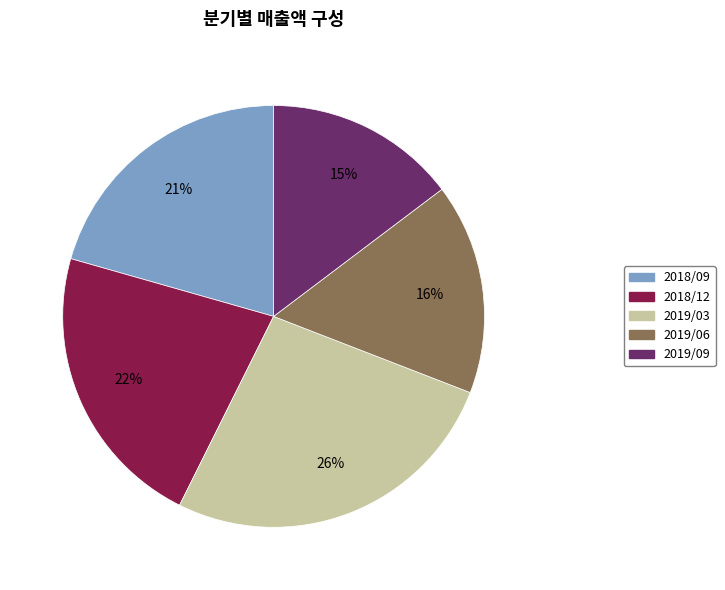

Does 2018/12 represent more than half of the total?

No